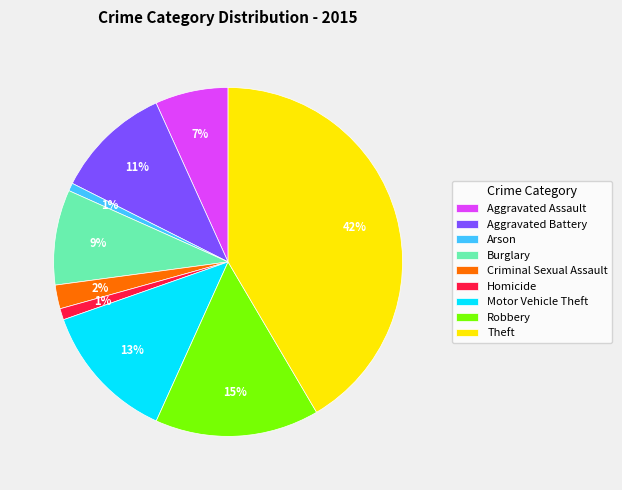

Does any single category account for the majority?

No